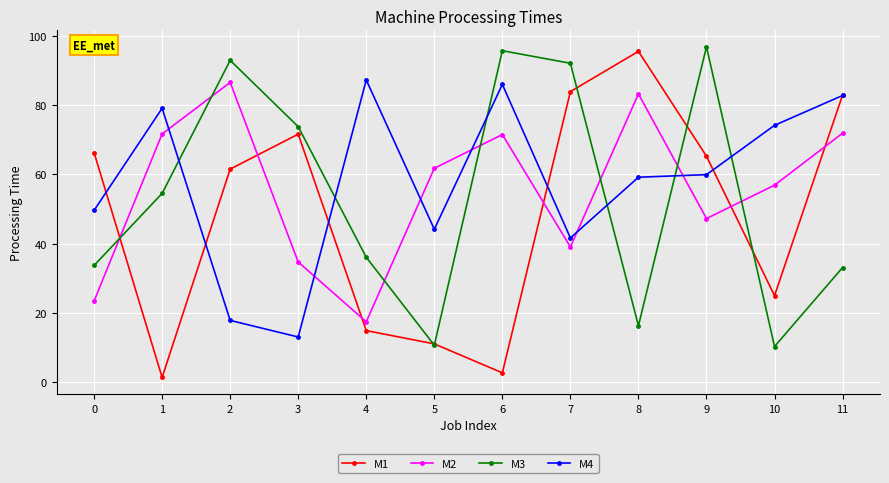

Which series has the largest total across all categories?

M4